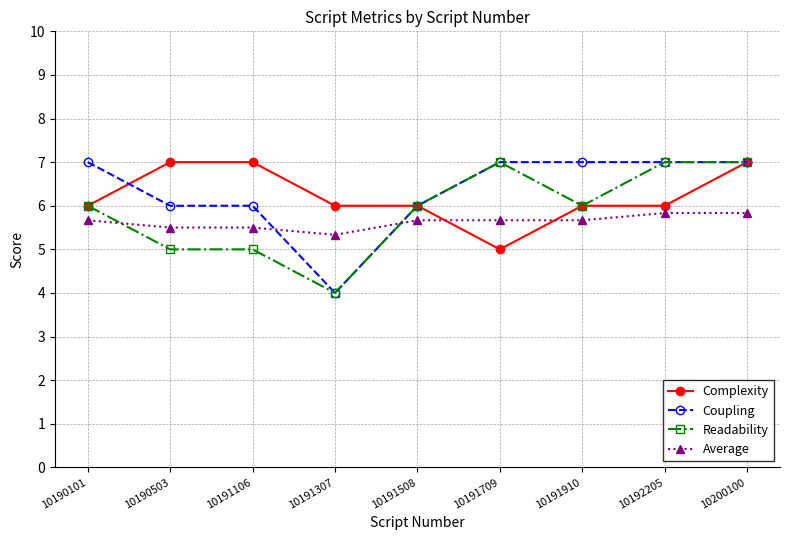

True or false: Coupling has more than 2 points higher than both neighbors.

False